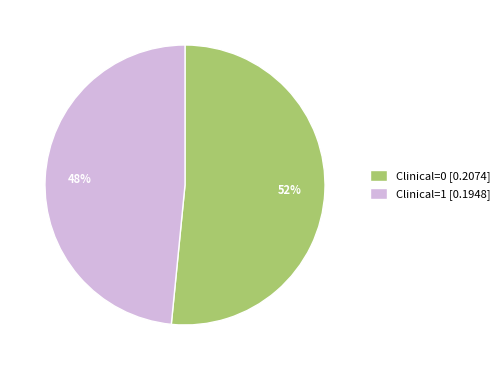

Is it true that Clinical=1 [0.1948] is 48% of the pie?

True